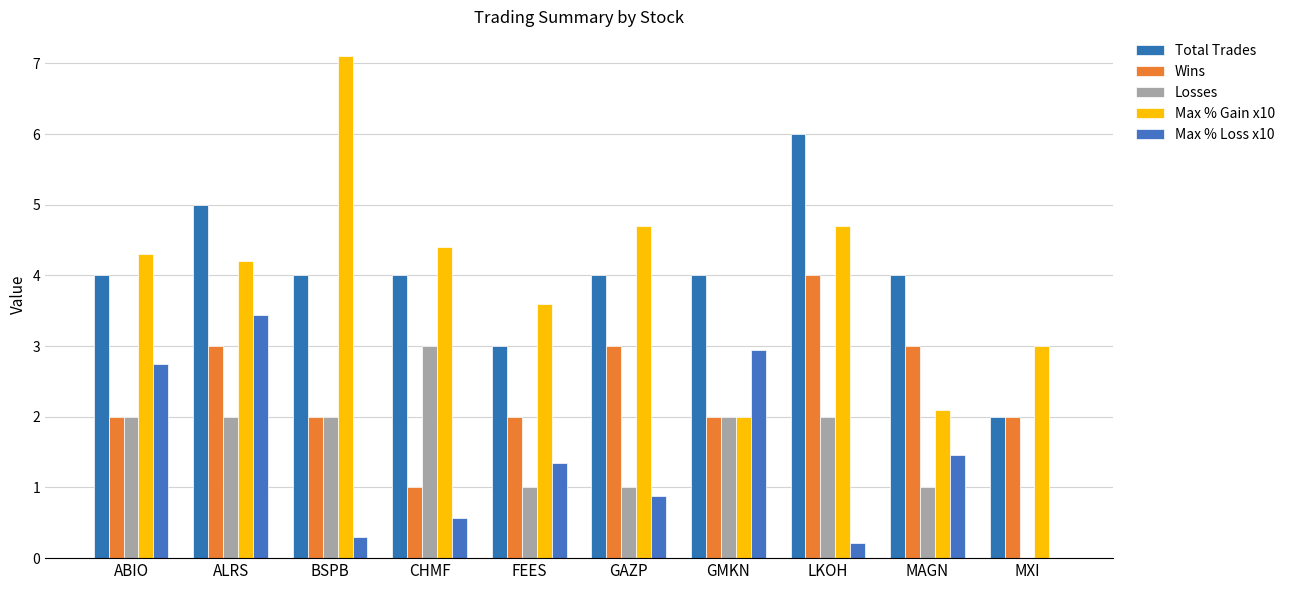

The value of Wins at MAGN is 1.7. True or false?

False